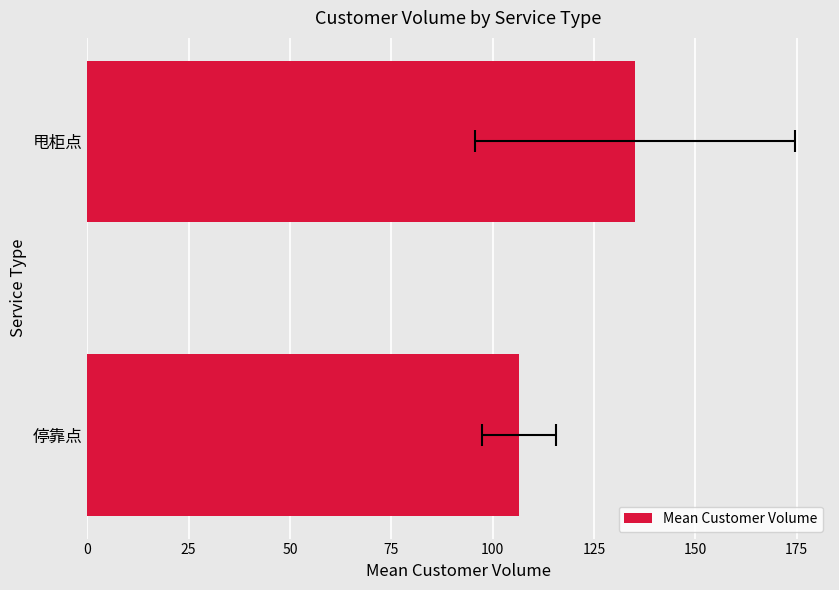

Count the number of categories in the chart.

2